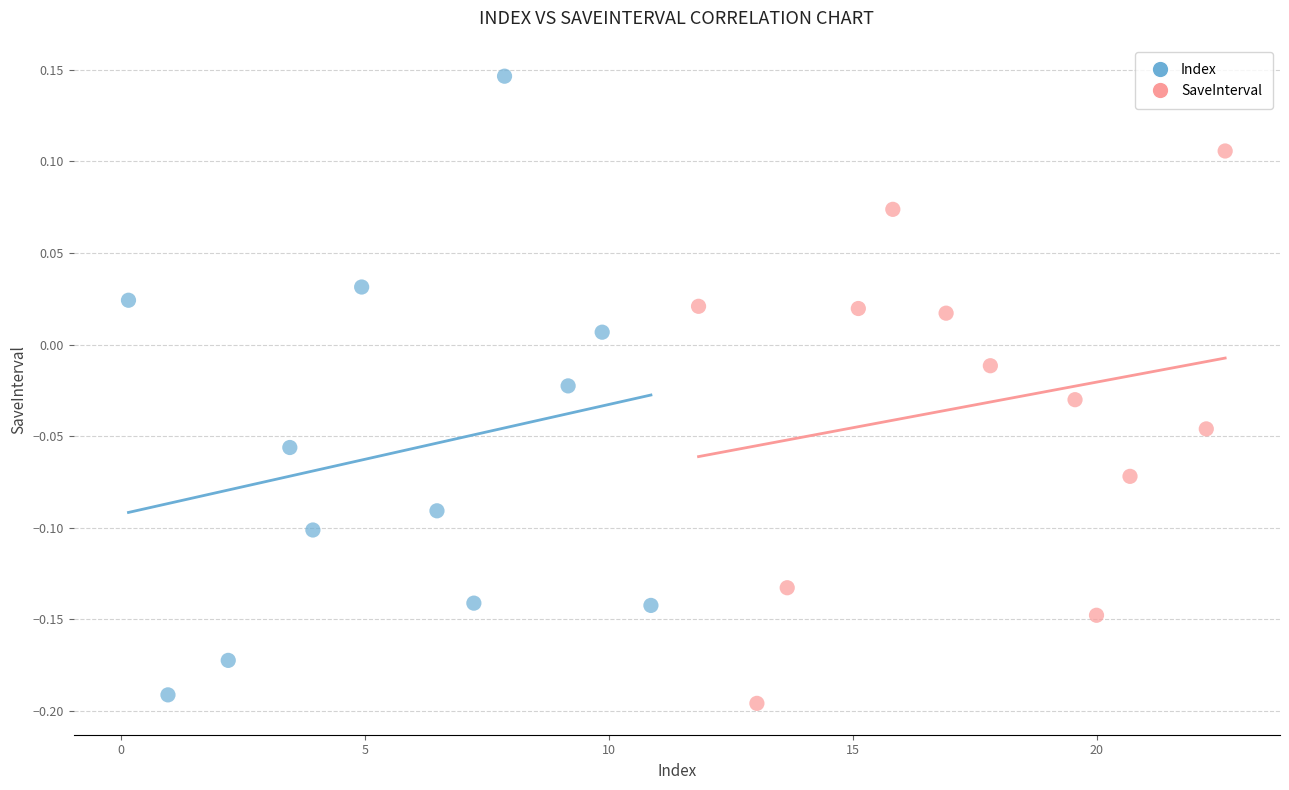

Which series reaches the maximum Y coordinate?

Index